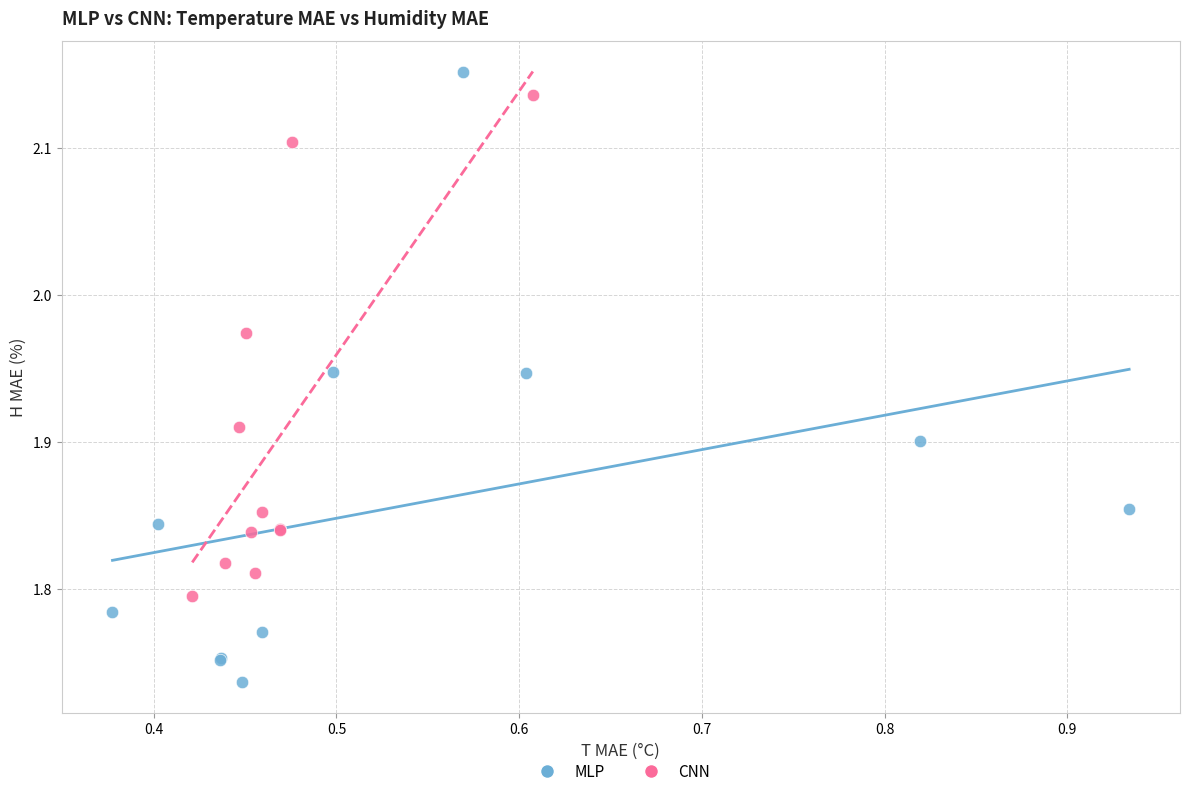

Which series has the largest Y range (max minus min)?

MLP